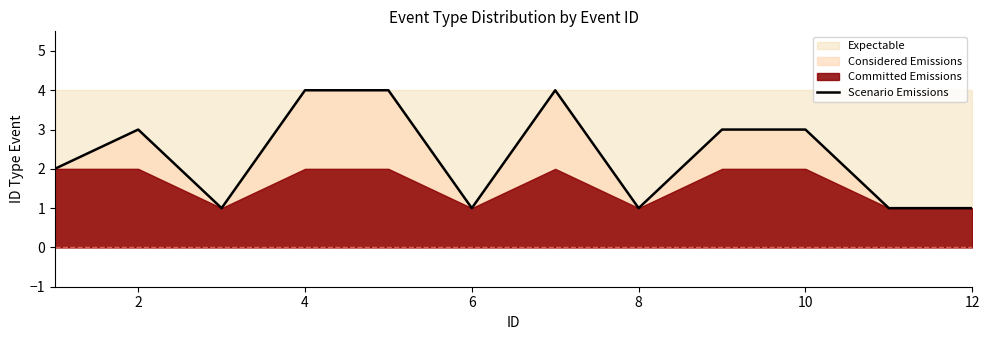

Reading left to right, list all the values displayed in this chart.

2	3	1	4	4	1	4	1	3	3	1	1